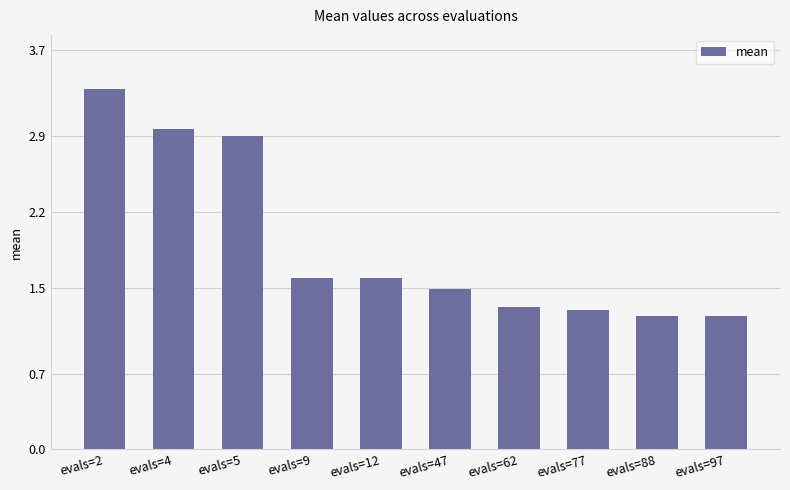

What is the change in value from evals=5 to evals=47?

-1.4